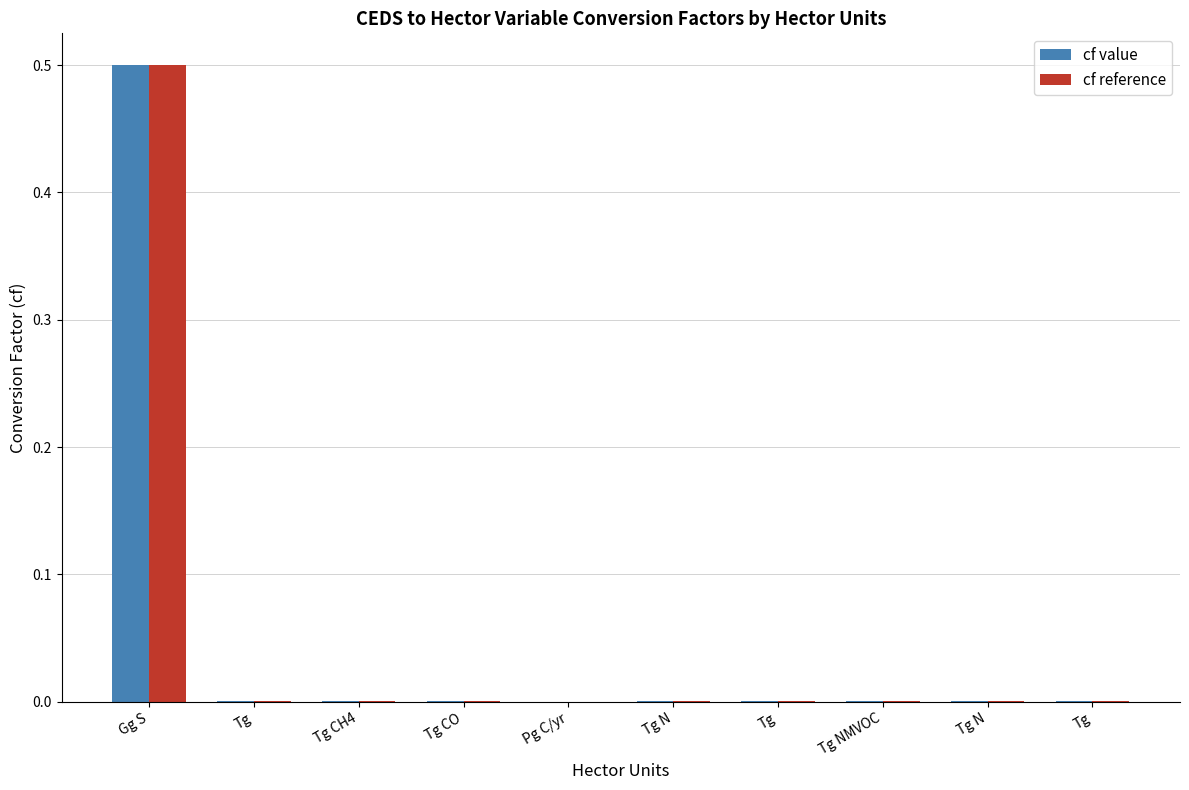

What is the label of the 3rd bar from the left?

Tg CH4